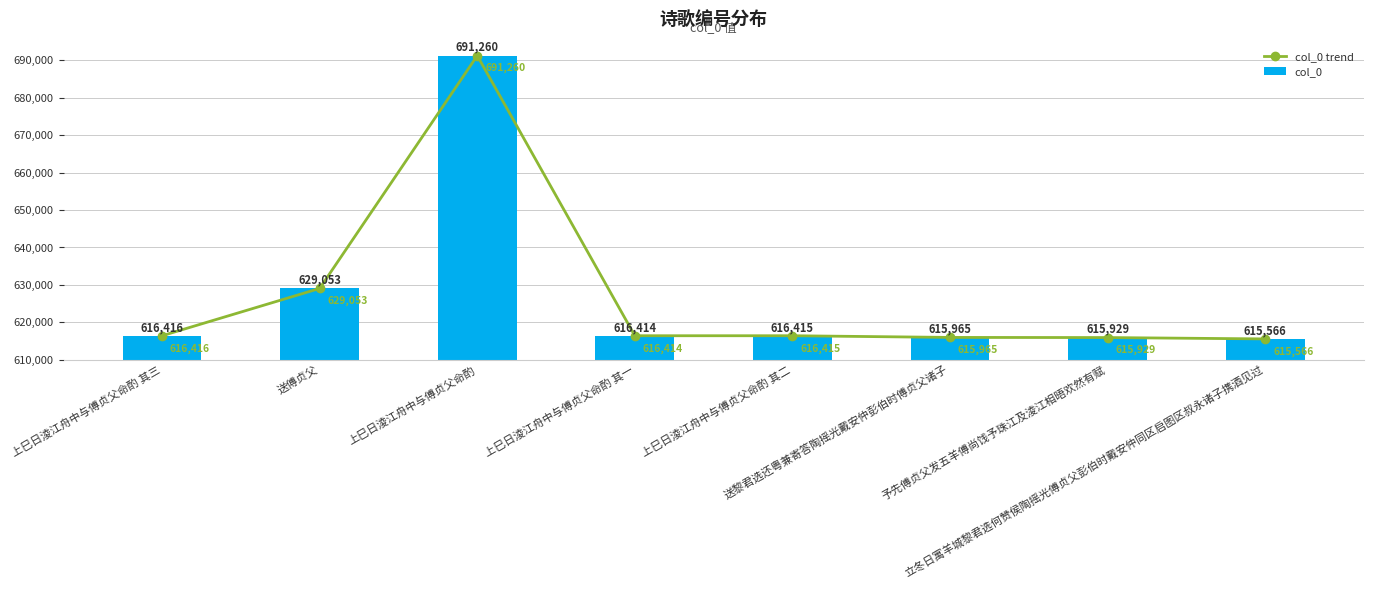

Which label corresponds to the smallest value in the chart?

立冬日寓羊城黎君选何赞侯陶摇光傅贞父彭伯时戴安仲同区启图区叔永诸子携酒见过